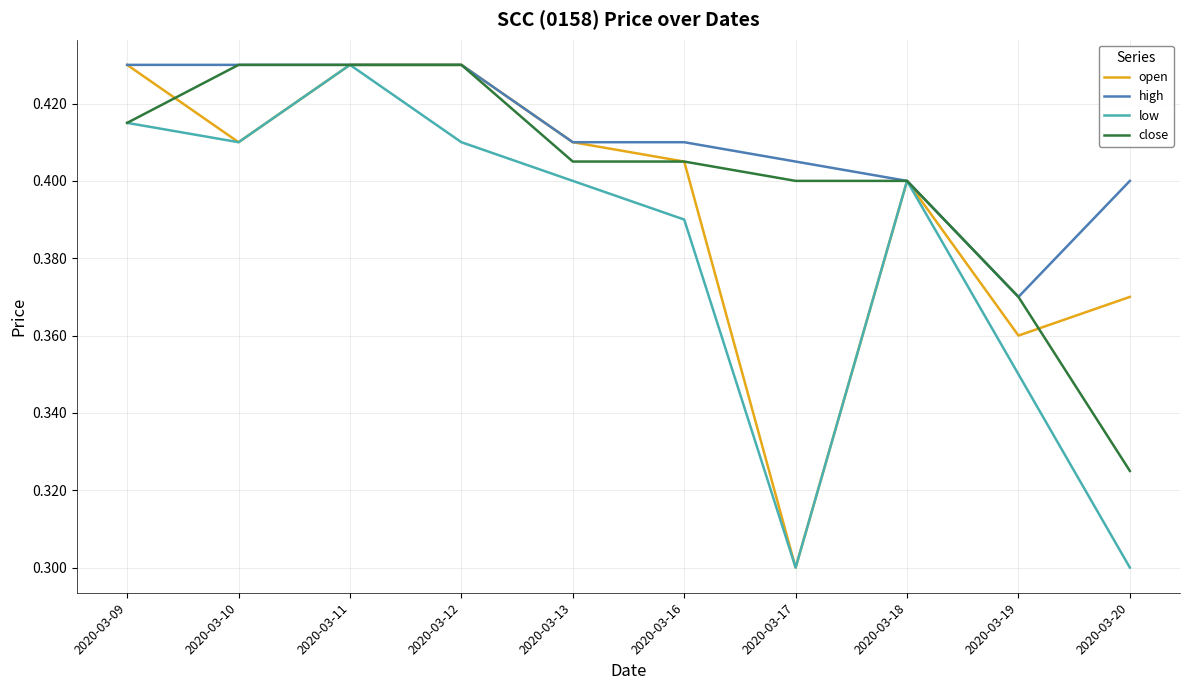

At which label is open closest to 0?

2020-03-17